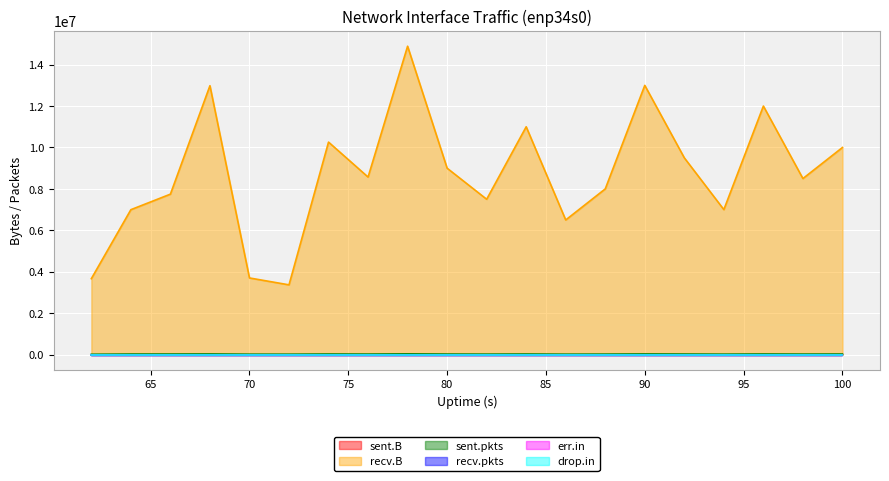

Which label corresponds to the largest value in the chart?

78